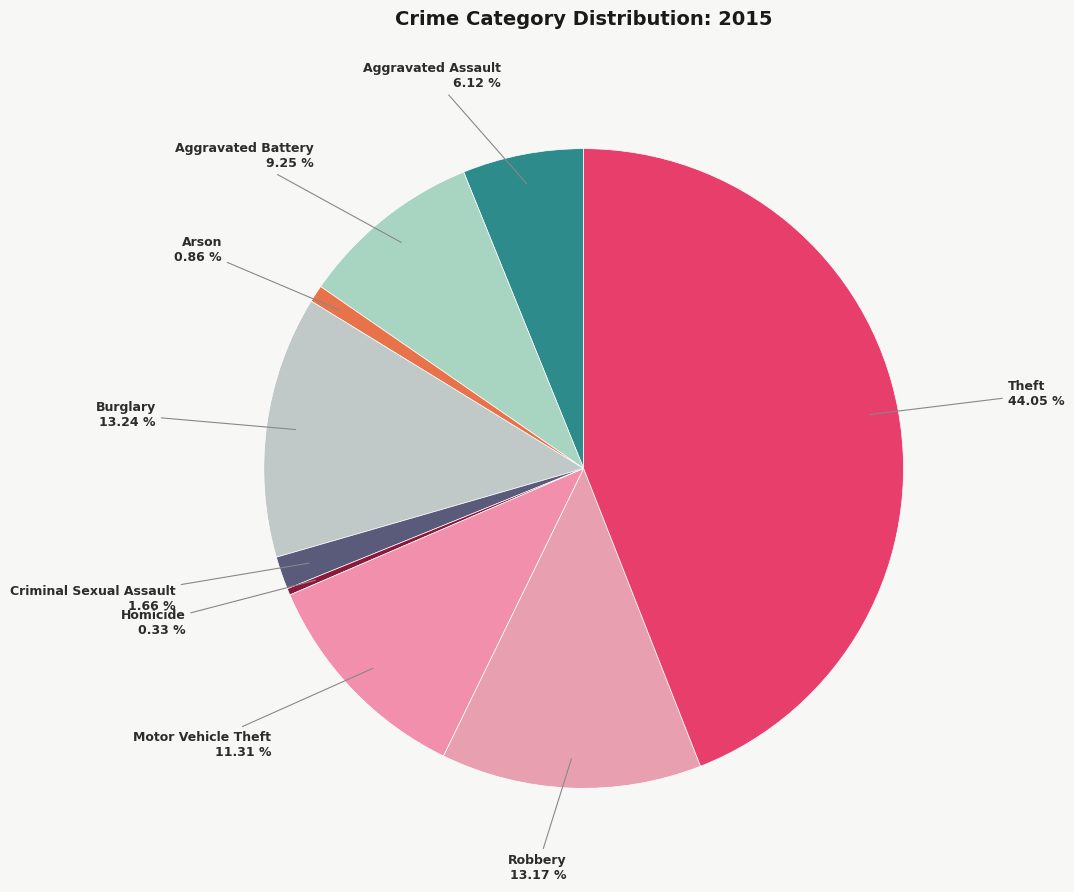

Is there a majority slice in this chart?

No